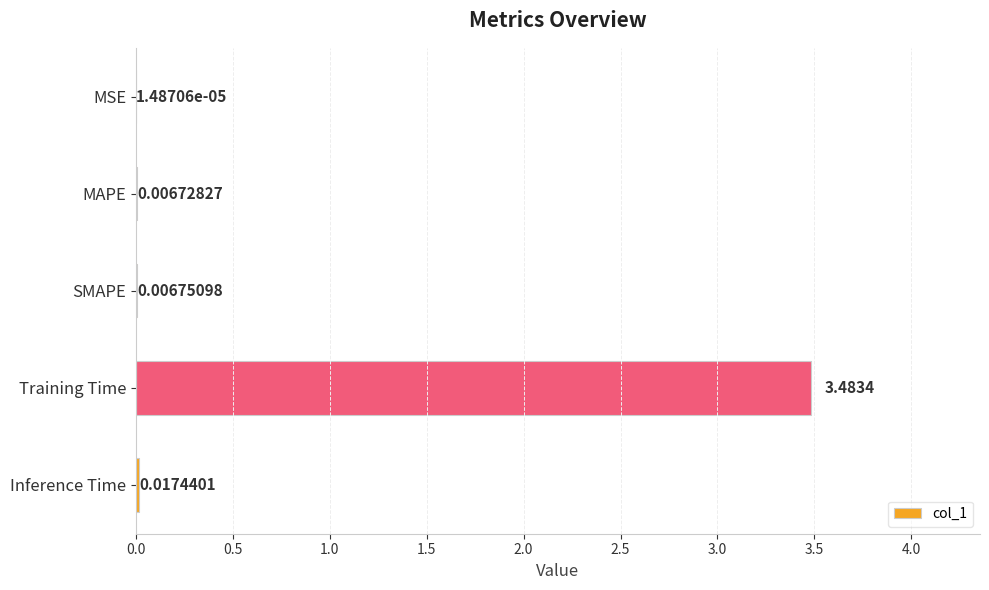

What is the sum of all values?

3.5